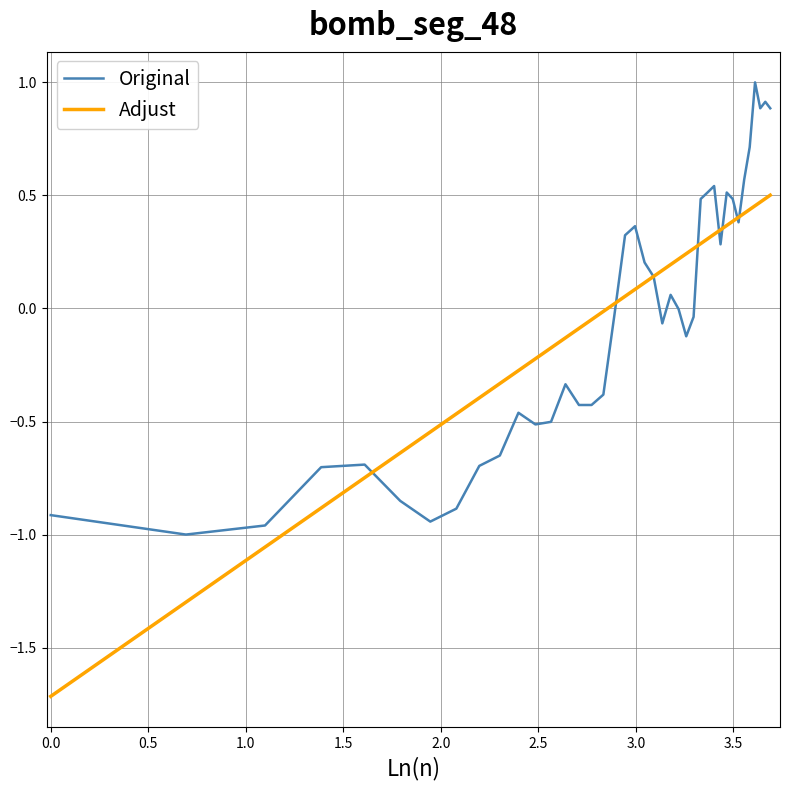

What is the highest value of the Original series?

1.0